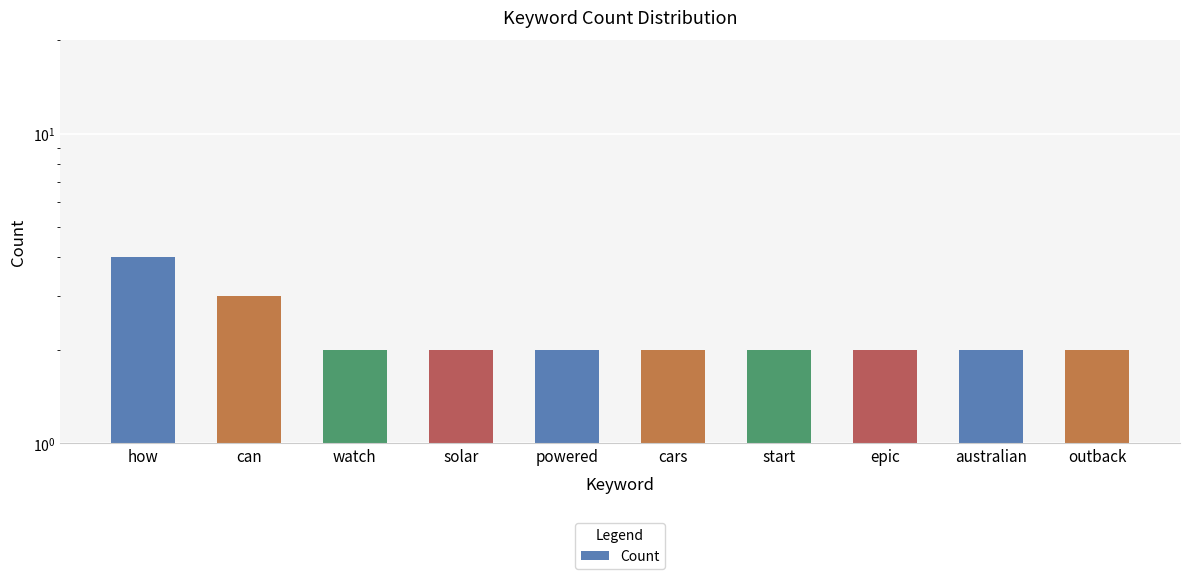

Count the number of data series in this chart.

1